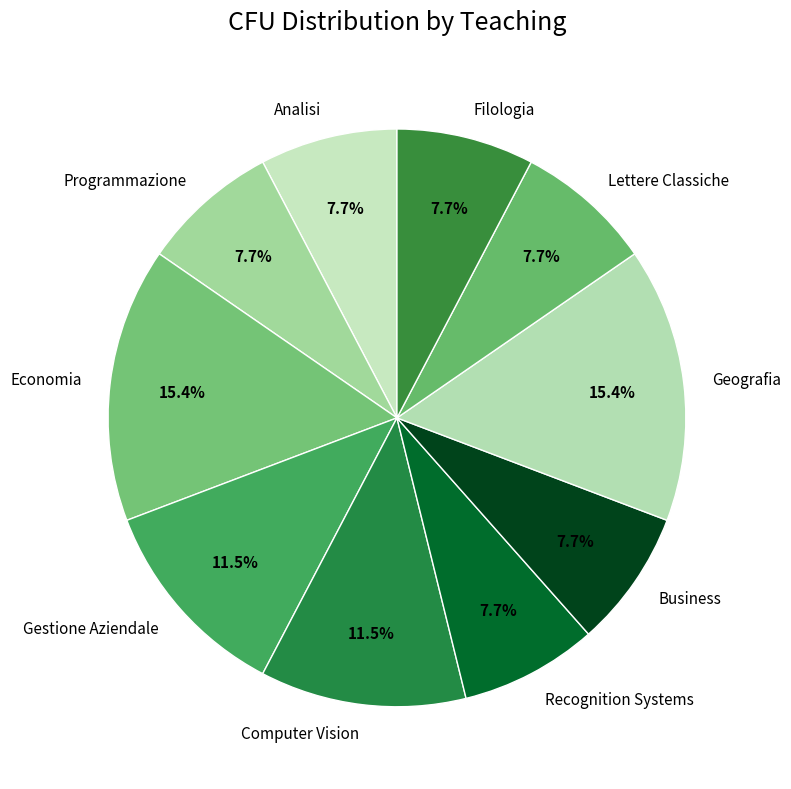

Does Filologia account for over 50% of the chart?

No